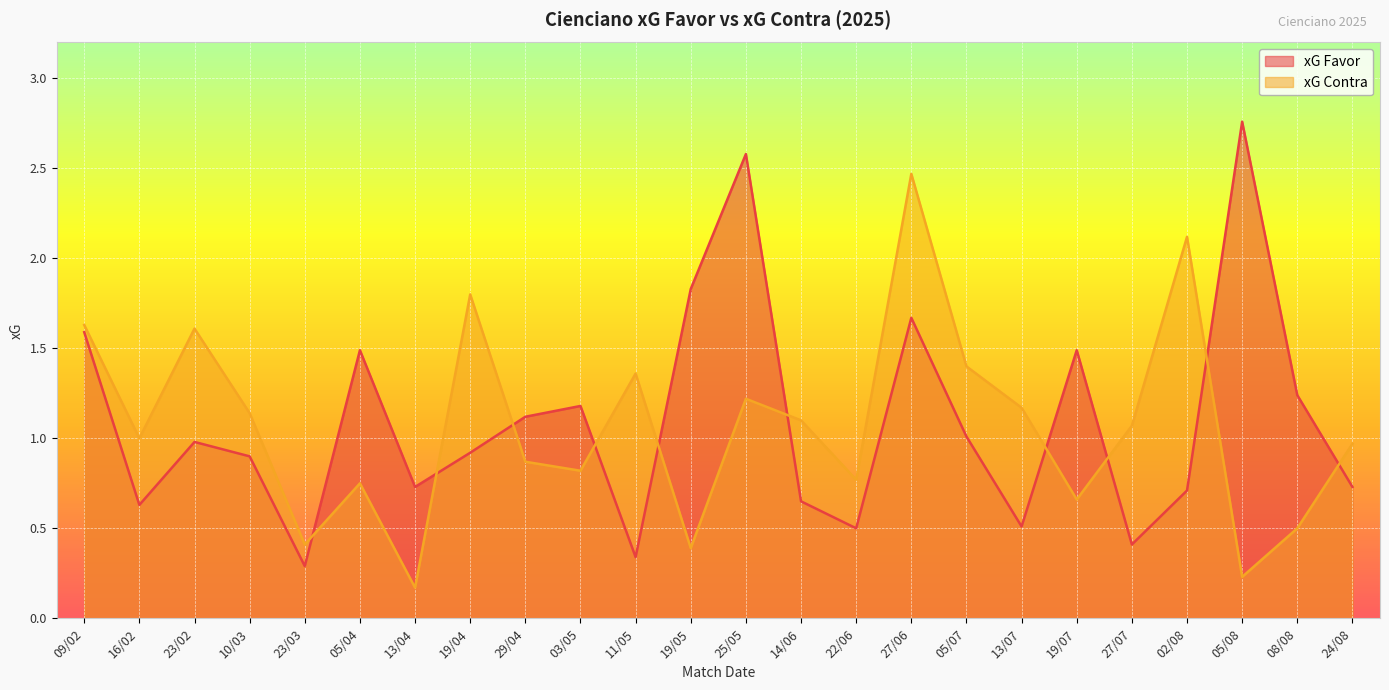

How many data points in xG Contra are above 1?

12